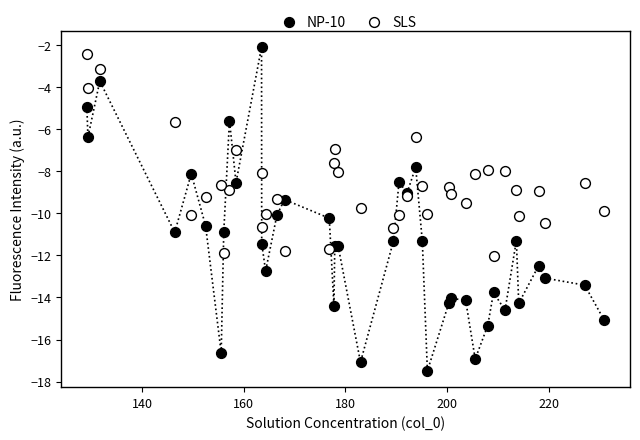

What is the X range (max minus min) for the scatter plot?

101.8